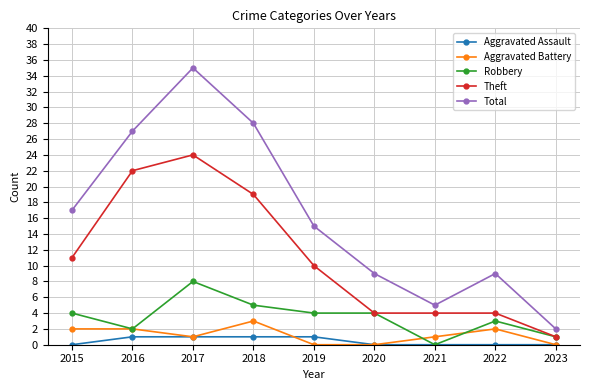

In Total, how many points are lower than both neighbors (excluding endpoints)?

1